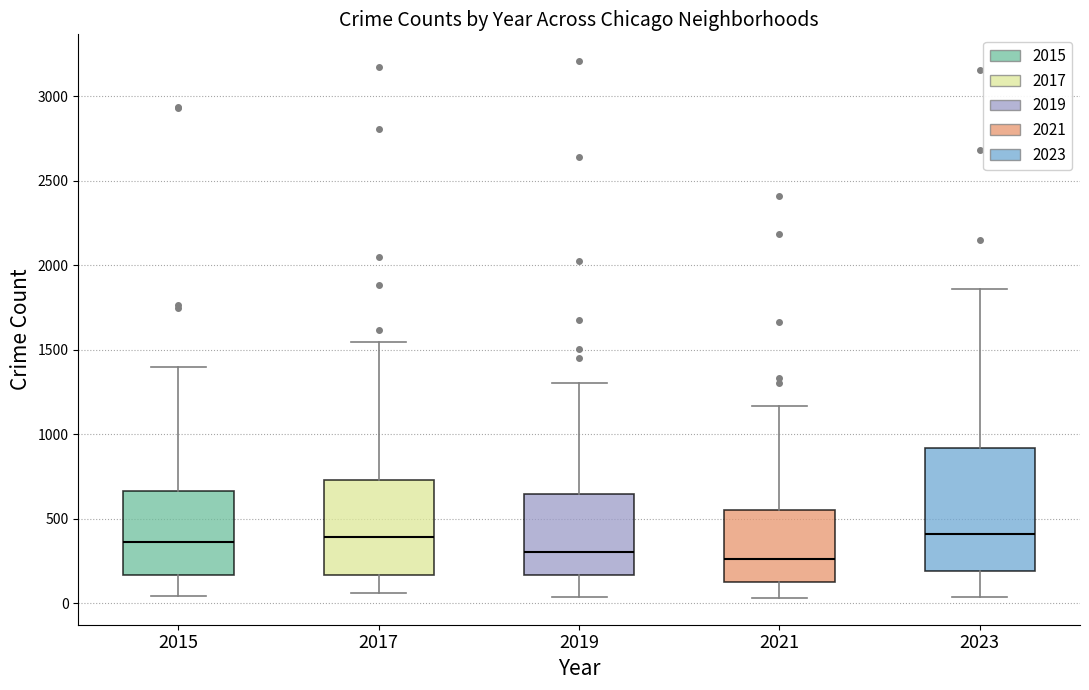

Where does the median line of the box at x = 2017 sit on the y-axis? The values are not printed on the chart, so give them approximately, as read against the axis.

400